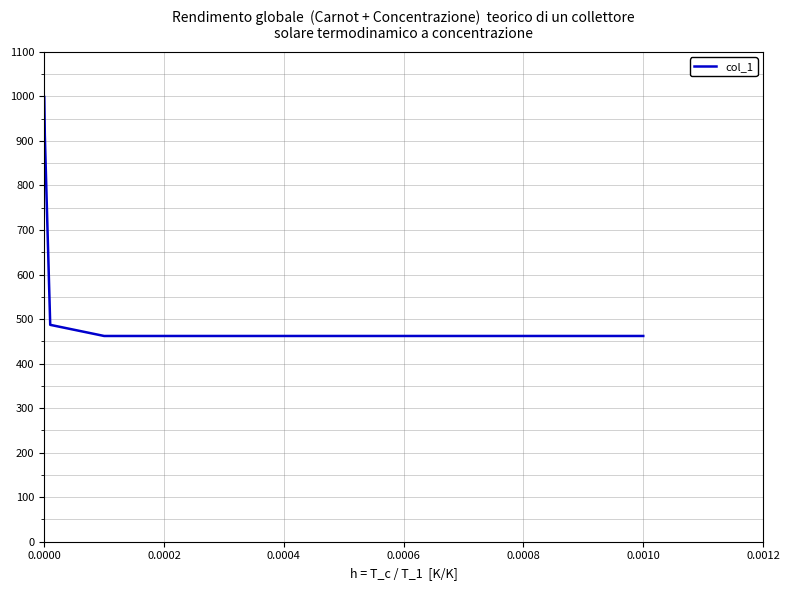

What is the average value?

721